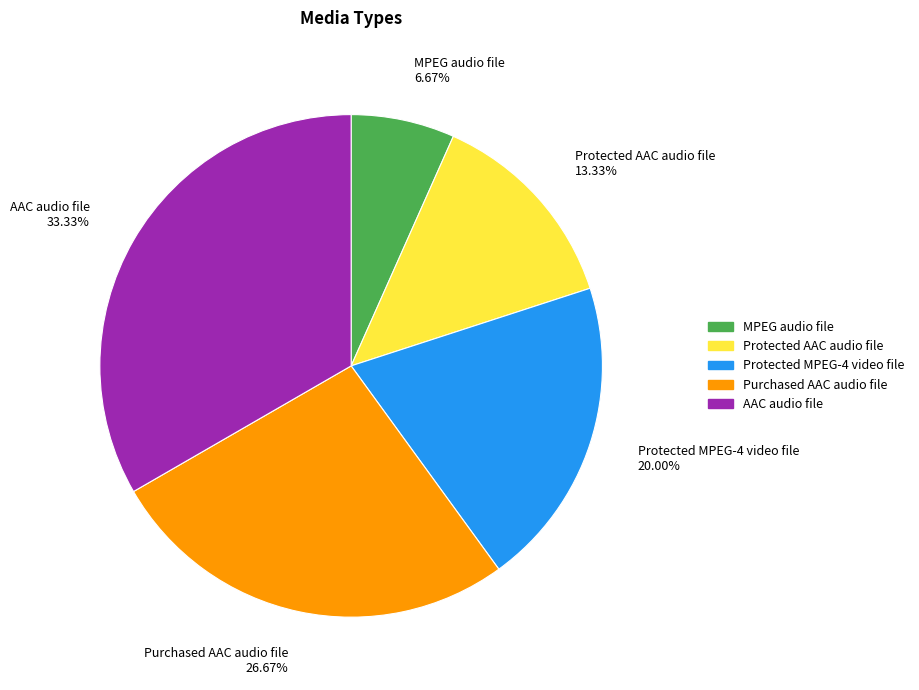

How many slices are in this pie chart?

5